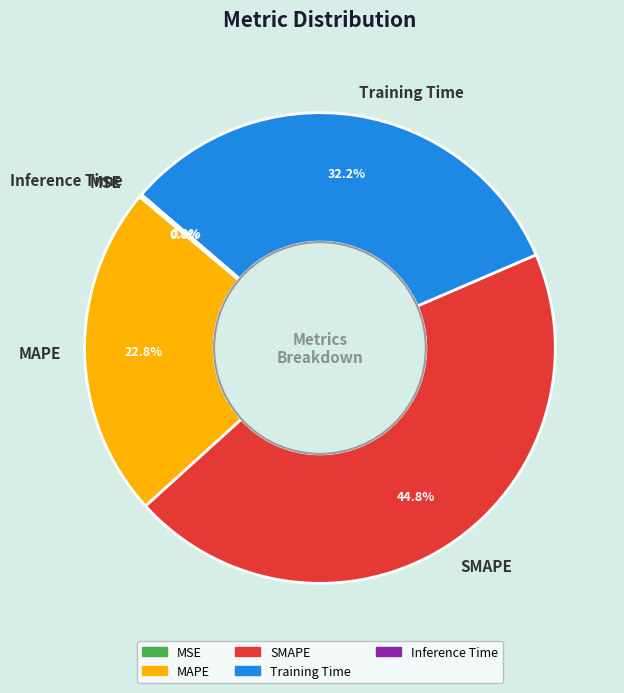

What is the largest slice in the pie chart?

SMAPE